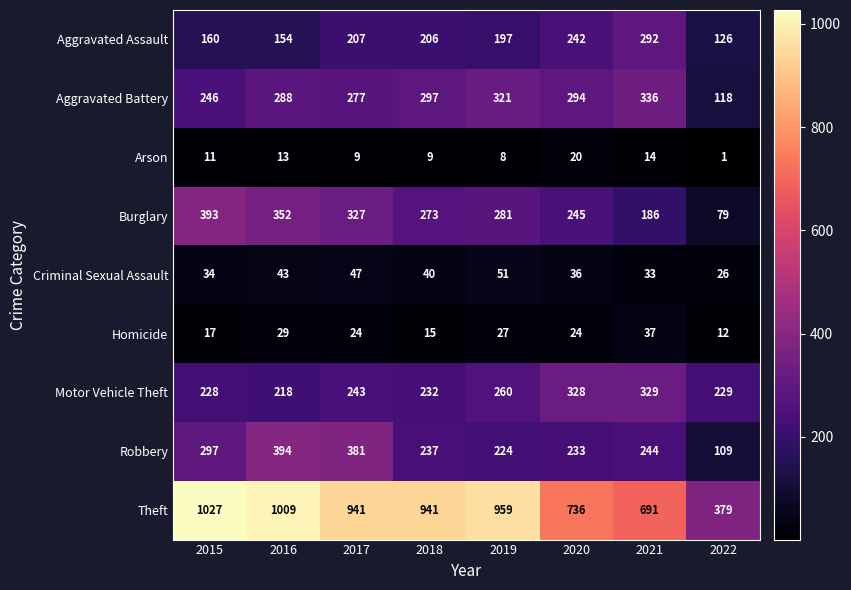

The value of Homicide at 2019 is 27. True or false?

True